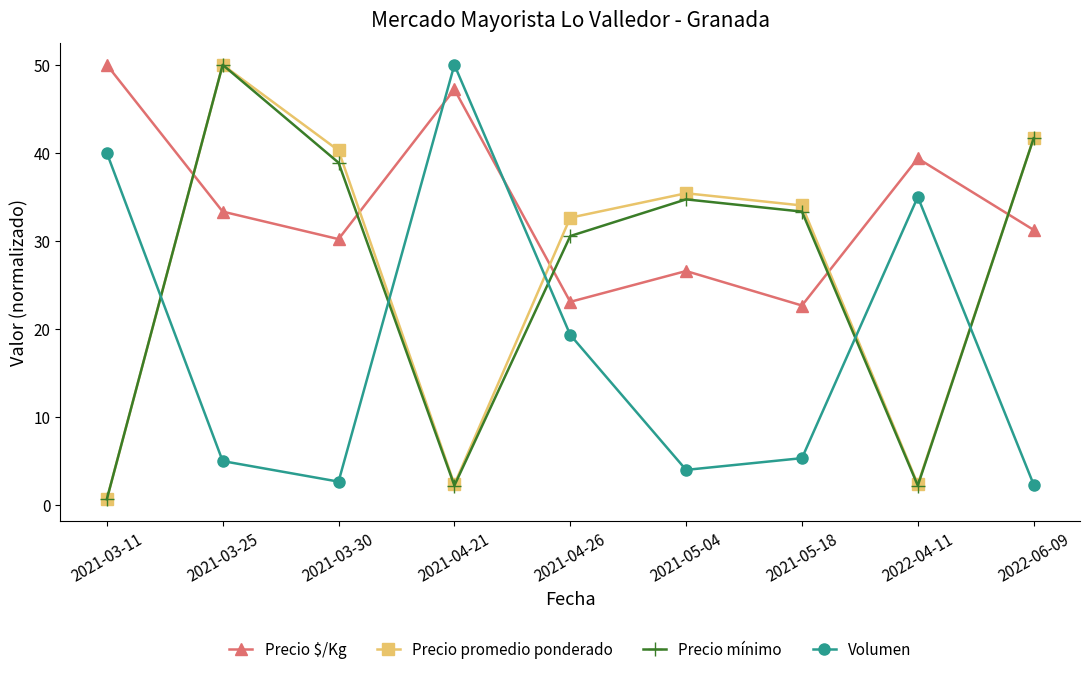

What is the total value across all series at 2021-04-26?

105.6